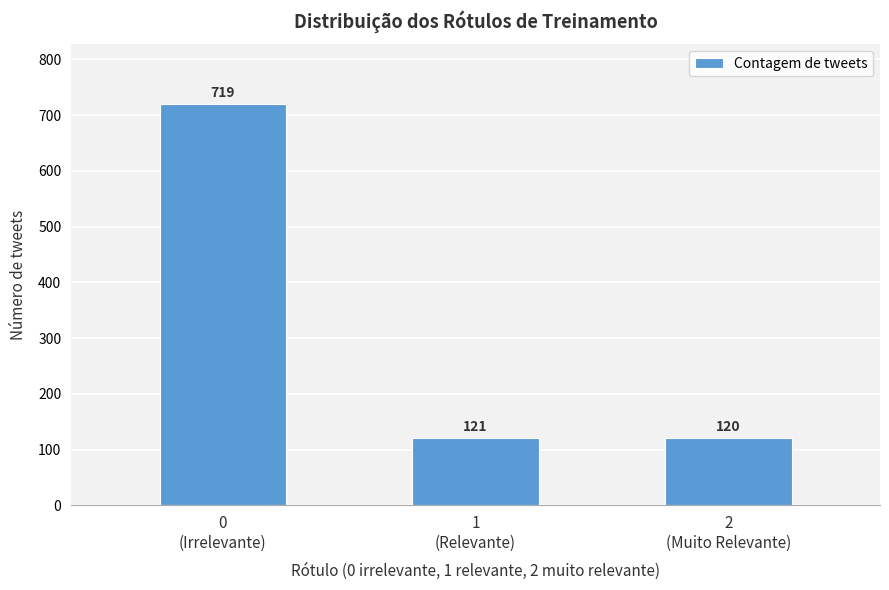

Reading left to right, extract all data points from this chart.

719	121	120